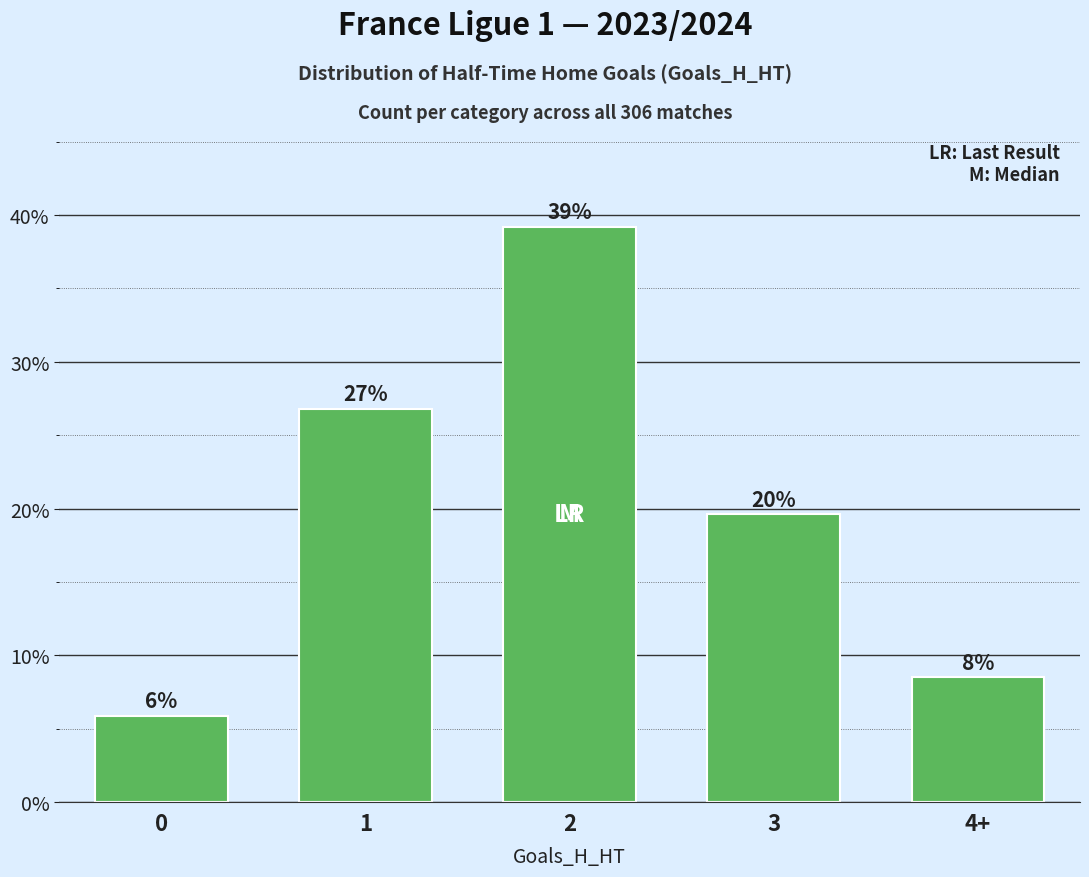

Which has a higher value, 3 or 2?

2